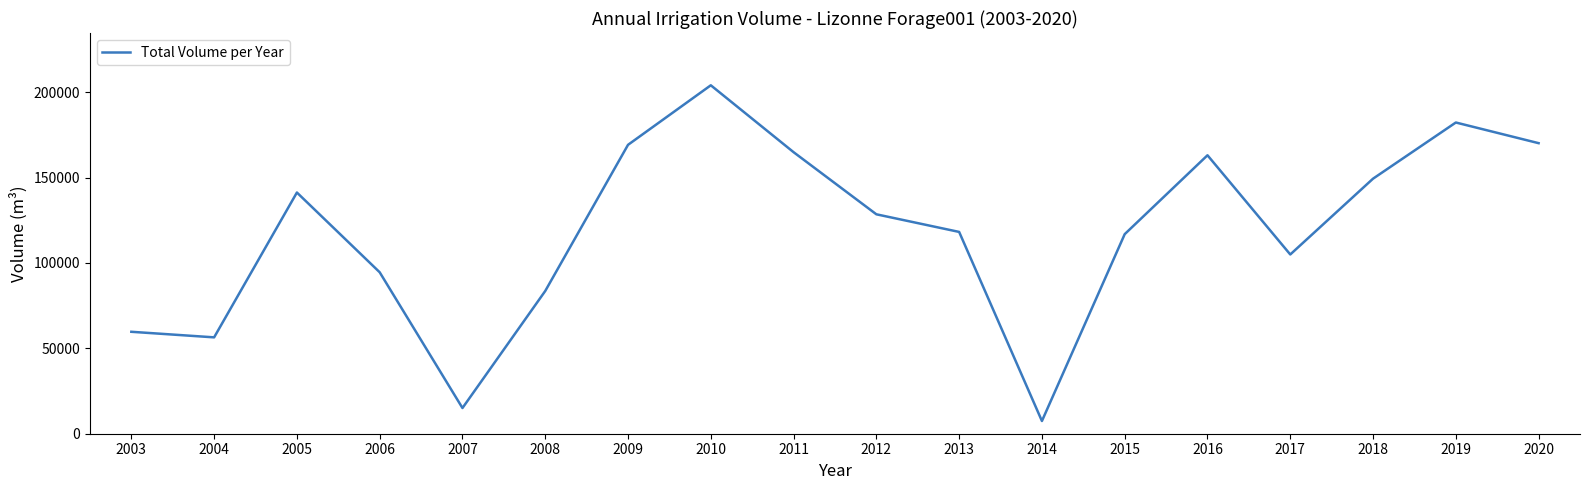

What is the smallest value displayed?

7450